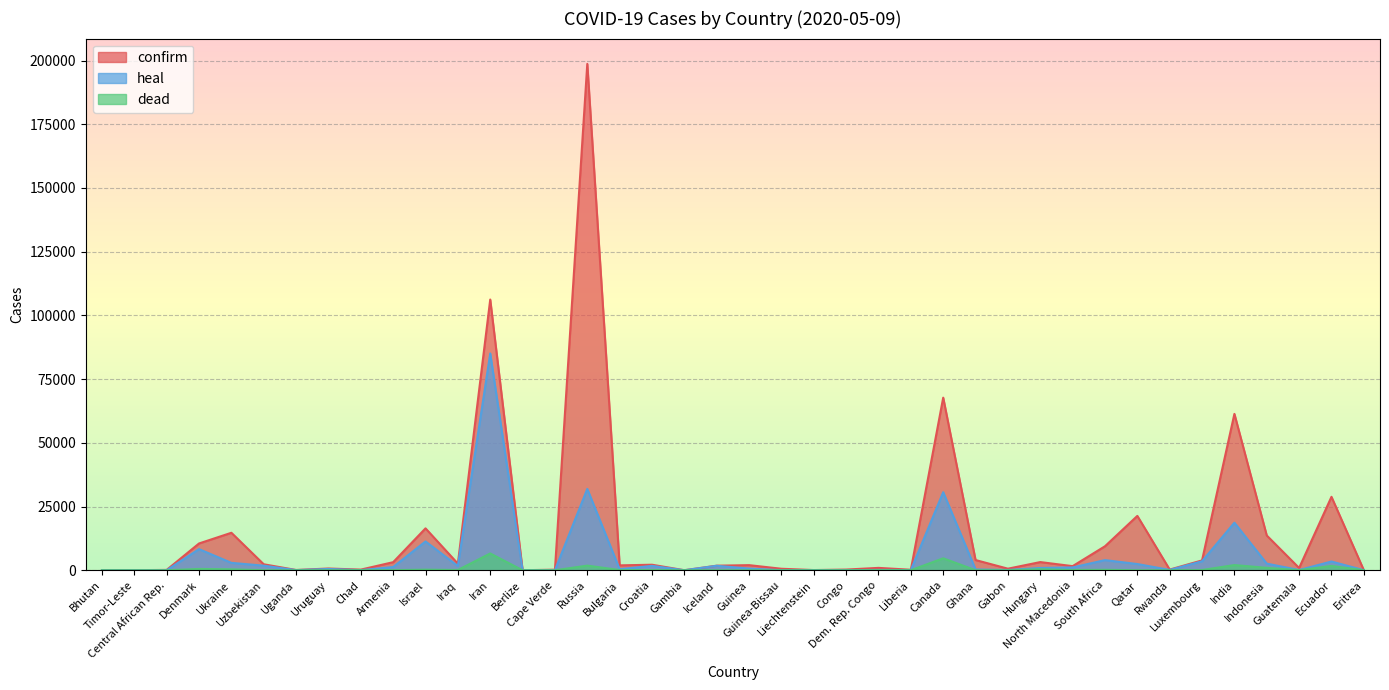

What is the sum of all confirm values?

583046